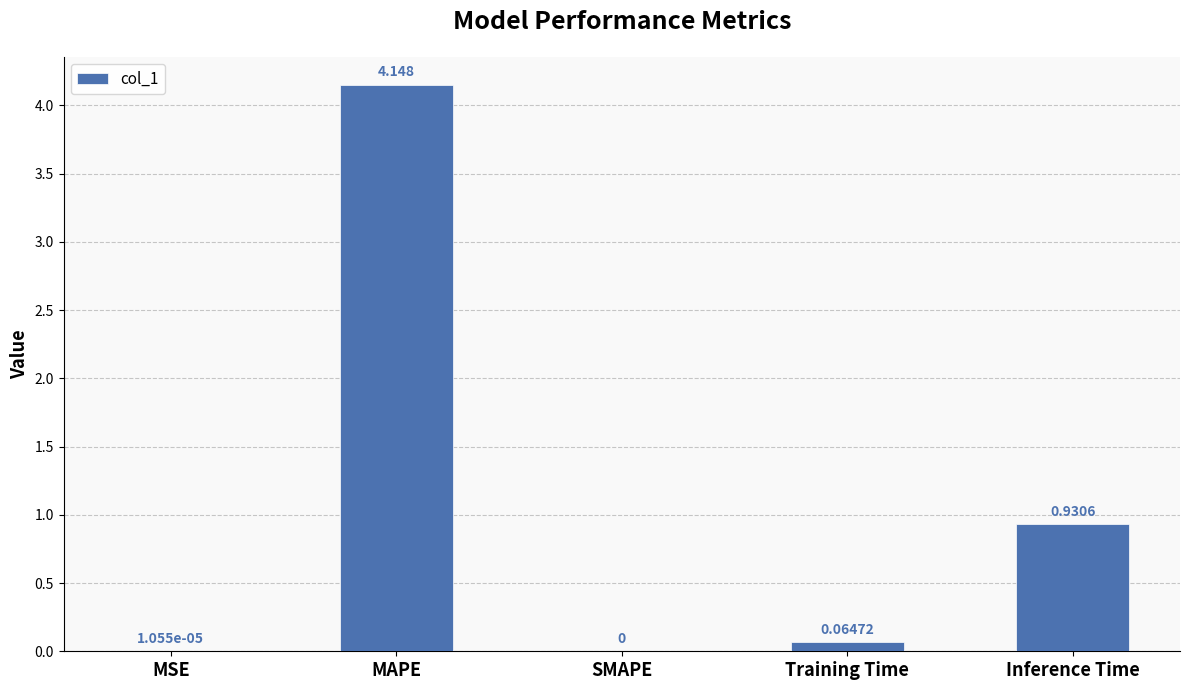

Rank the categories by value from highest to lowest.

MAPE, Inference Time, Training Time, MSE, SMAPE